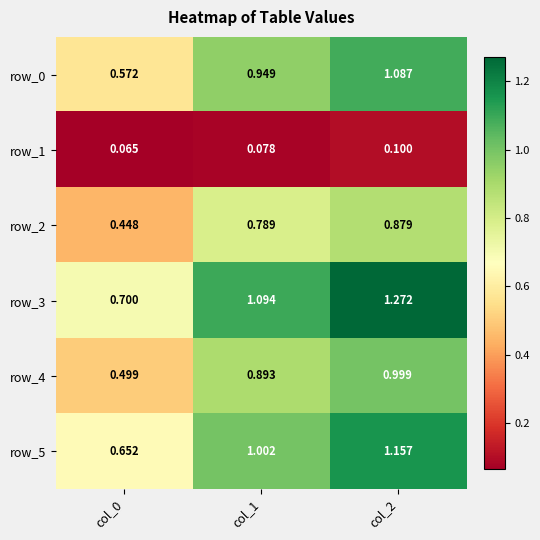

What is the total value across all series at col_2?

5.5